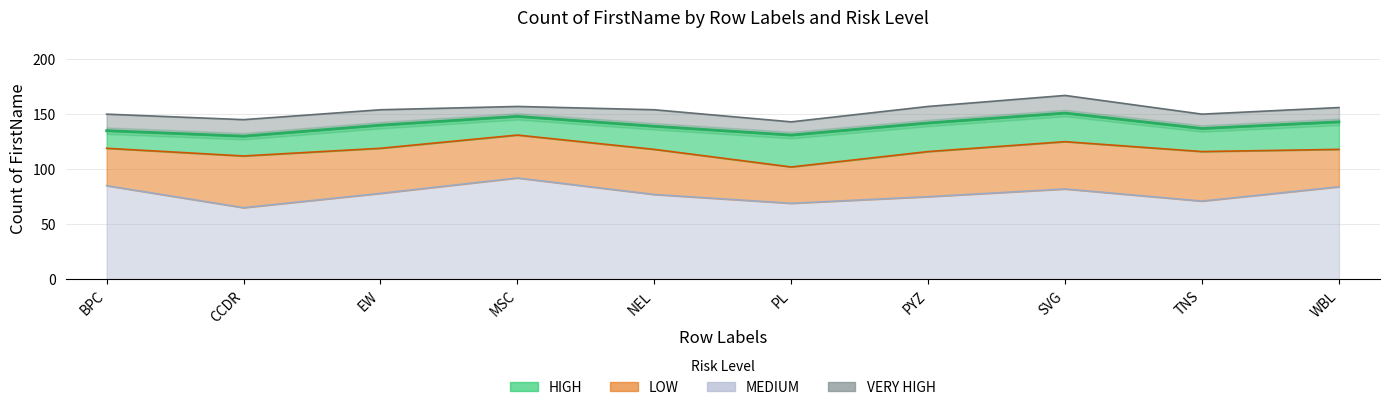

Rank the series at PL from lowest to highest value.

VERY HIGH, HIGH, LOW, MEDIUM